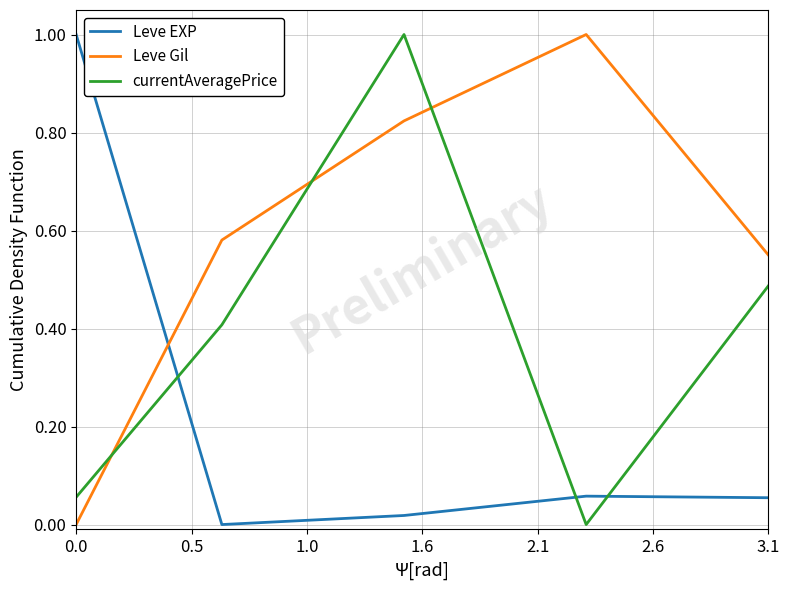

How many interior local peaks does the currentAveragePrice series have?

1